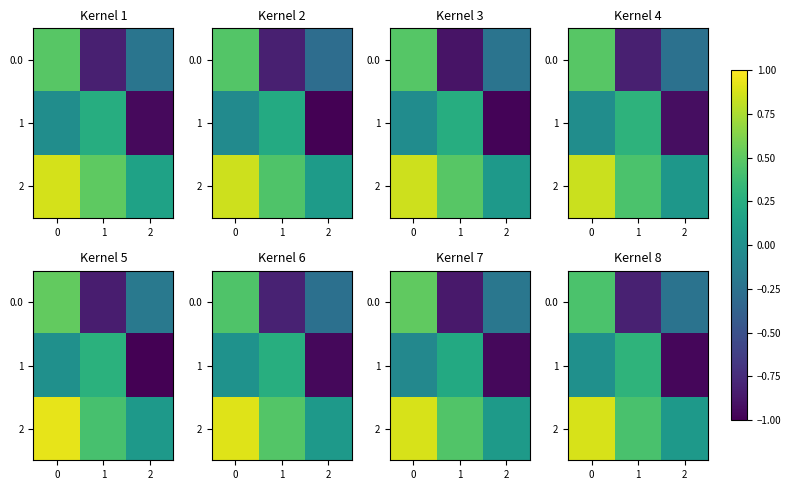

Is it true that row_0 equals 0.4 at 0?

True